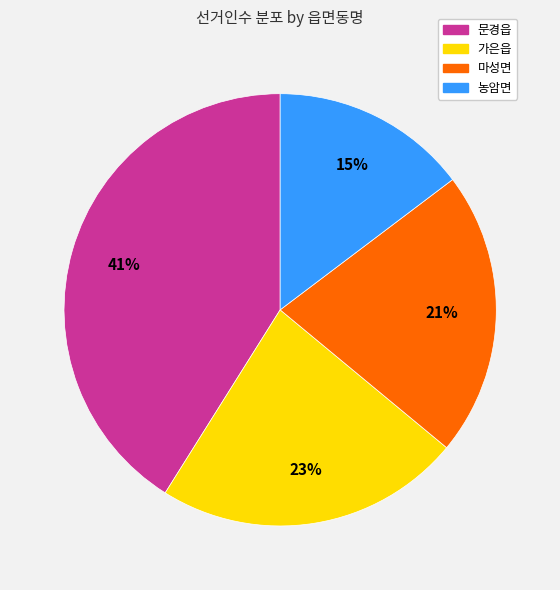

Which category has the smallest portion of the pie?

농암면